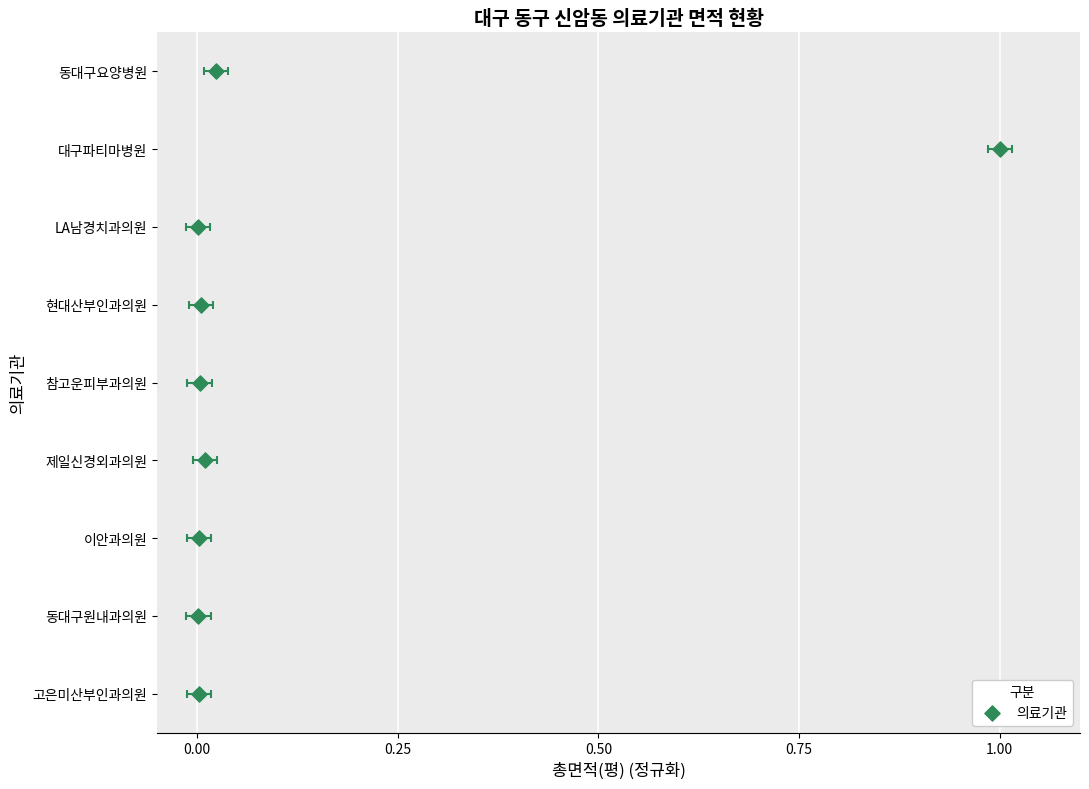

Between 0.75 and 0.50, which is larger?

0.75